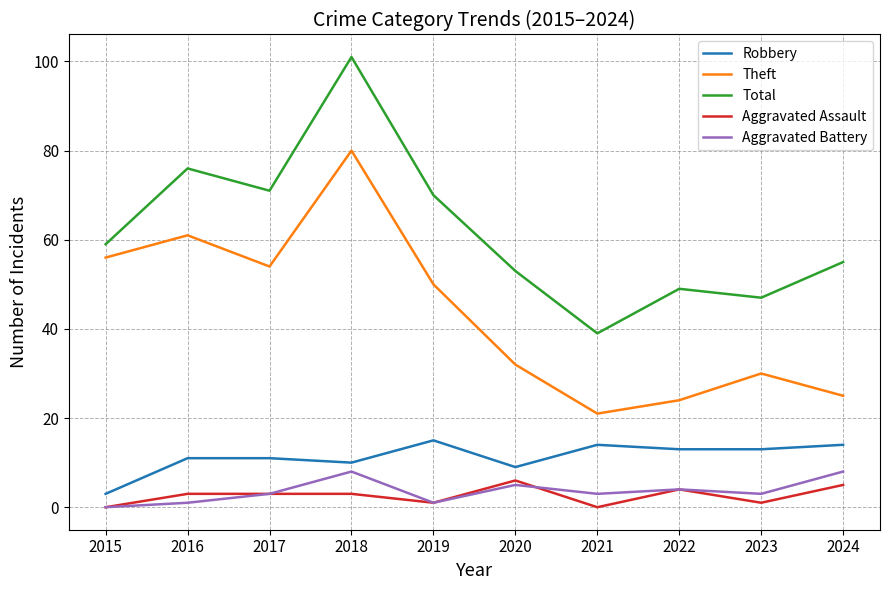

Which category has the lowest value in the Total series?

2021